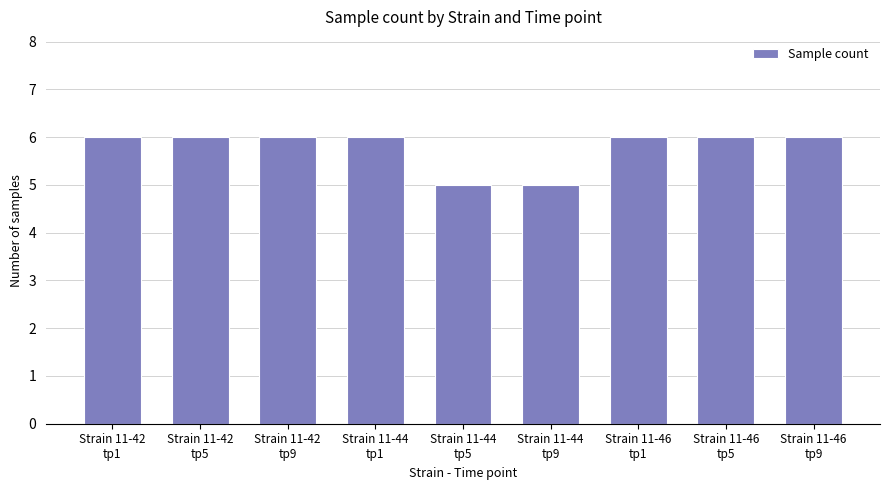

What is the sum of the values at Strain 11-42
tp1 and Strain 11-46
tp9?

12